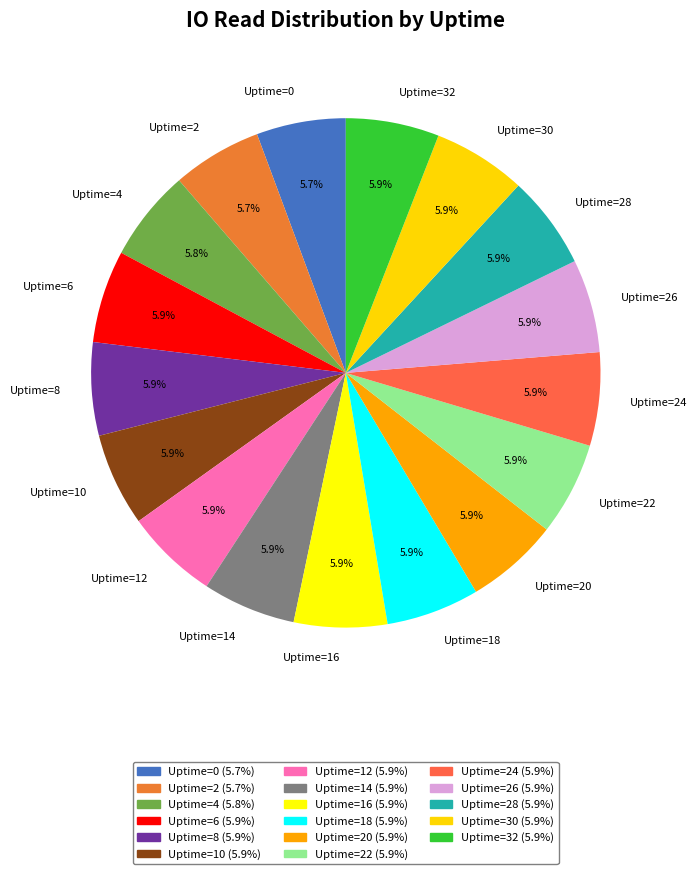

Does Uptime=28 represent more than half of the total?

No